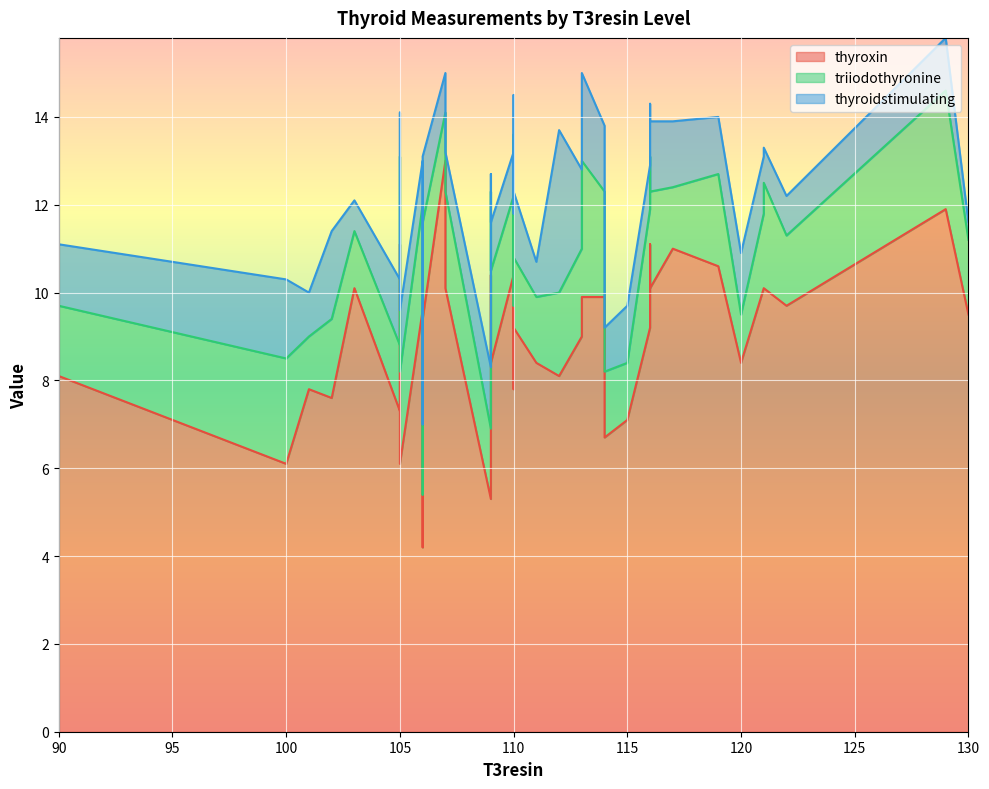

How many distinct data groups are displayed?

3